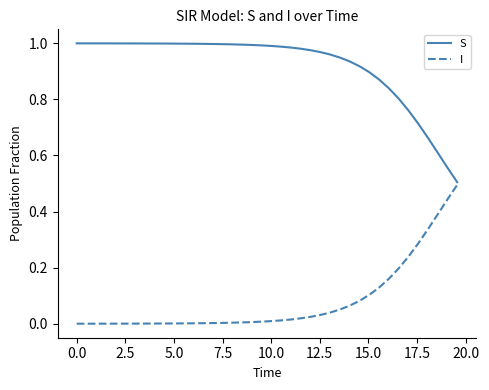

Which series has the largest total across all categories?

S